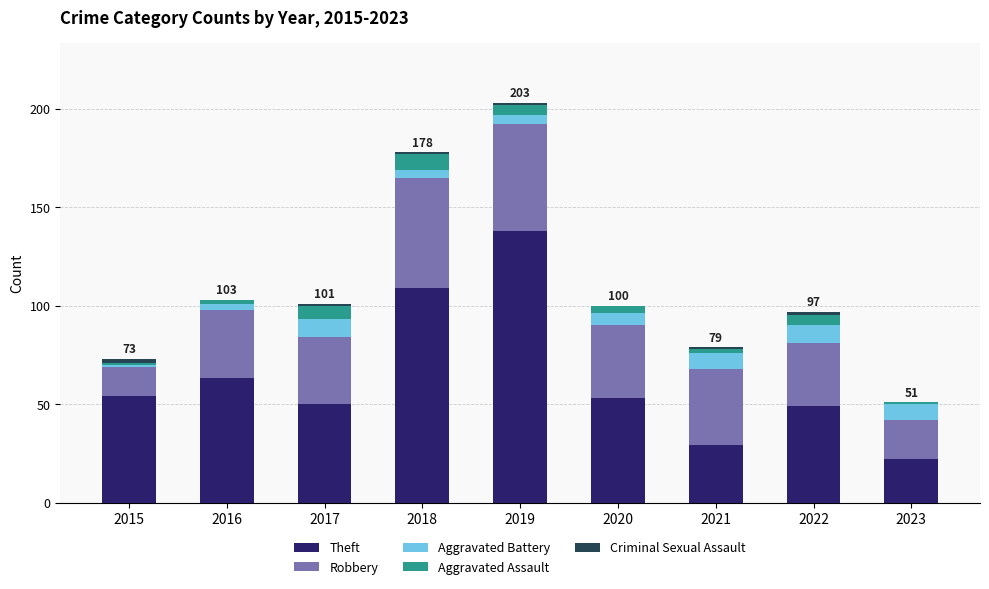

At which label is Theft closest to 80?

2016